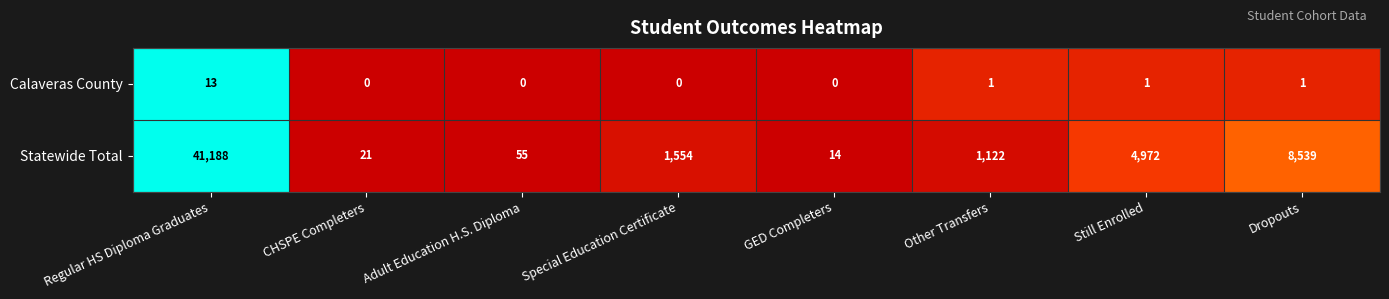

What is the maximum value shown in the chart?

41188